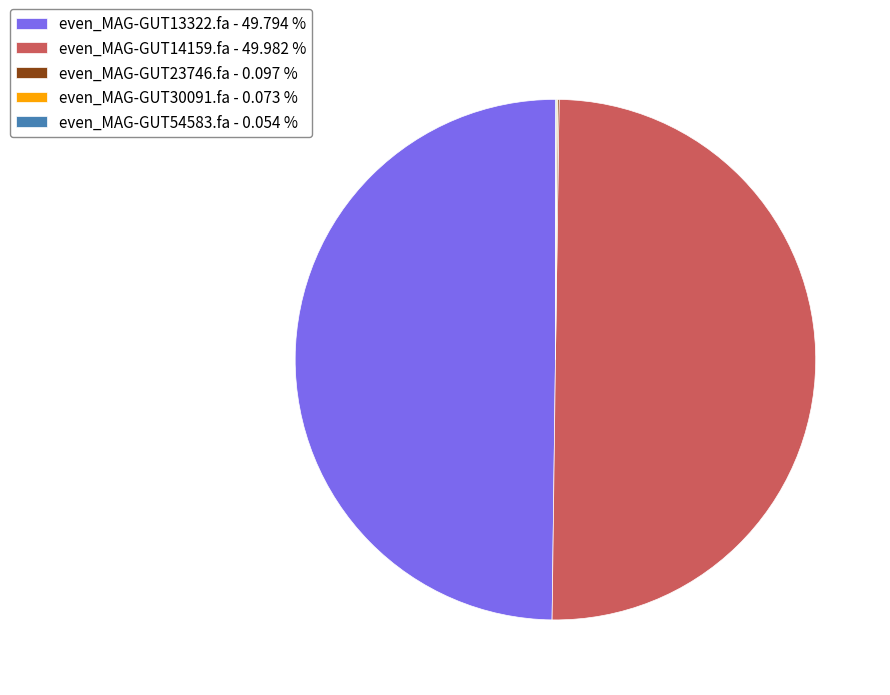

Does even_MAG-GUT13322.fa - 49.794 % account for over 50% of the chart?

No